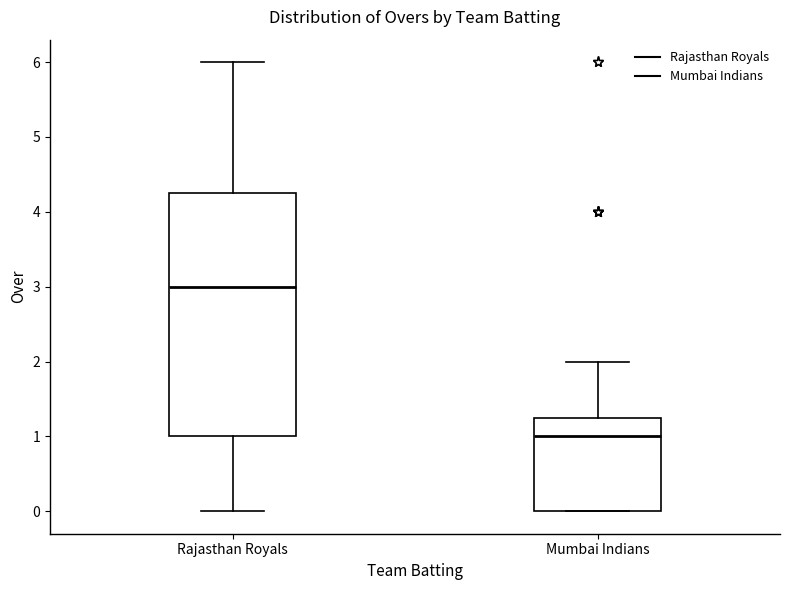

Which box is the tallest, from its lower edge to its upper edge?

Rajasthan Royals